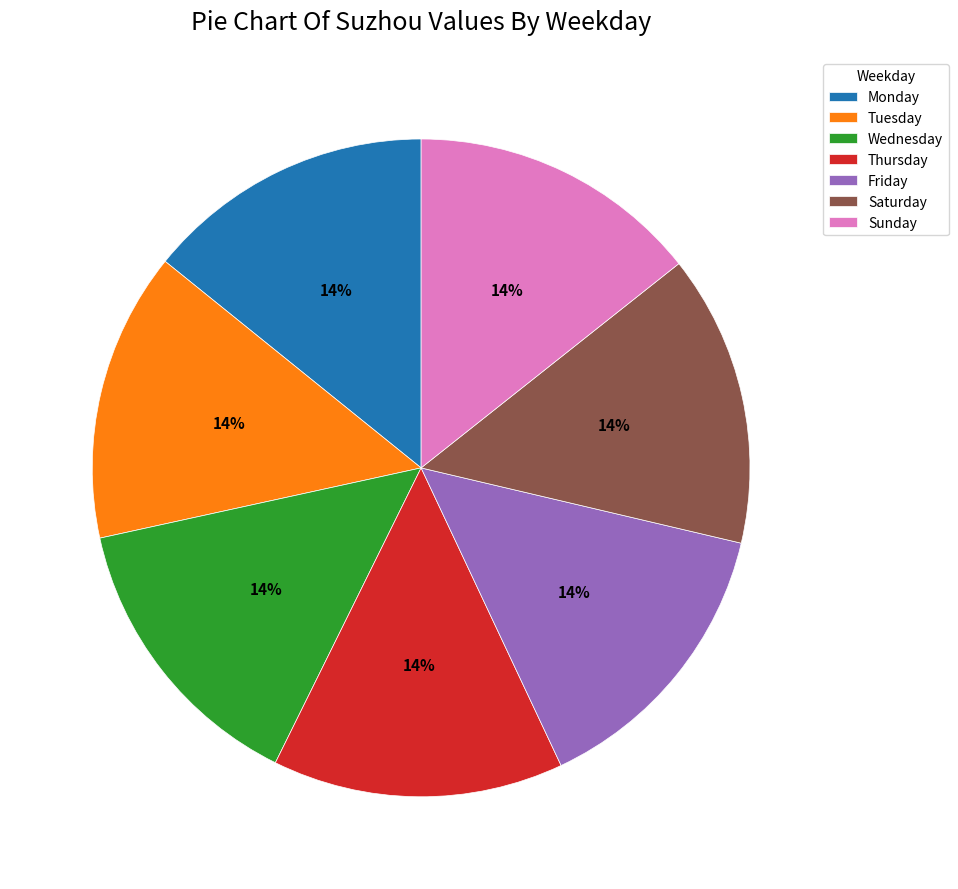

True or false: Saturday accounts for 14% of the total.

True